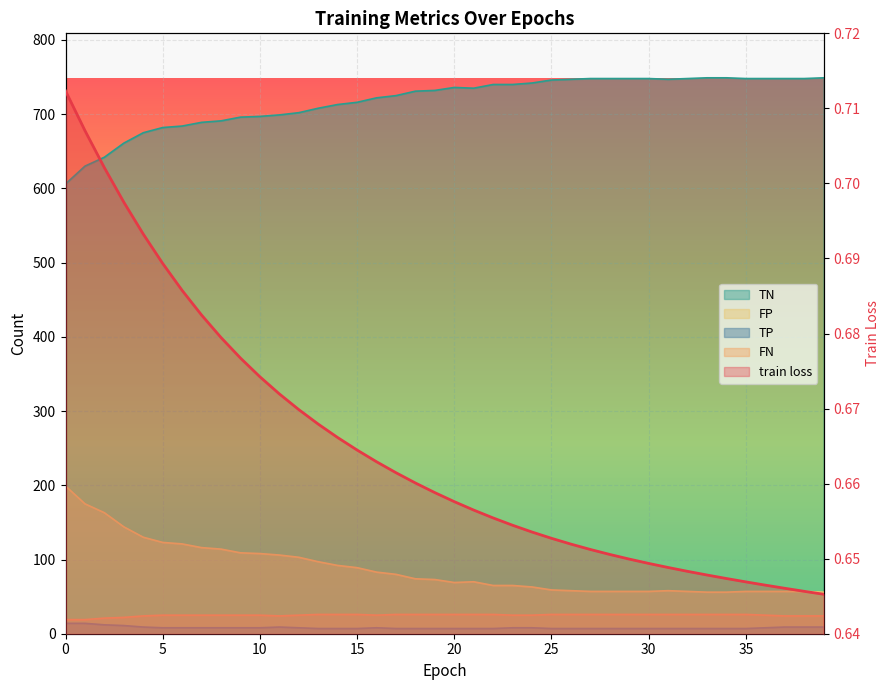

What is the value of the FP point at the 23rd from the left?

65.0